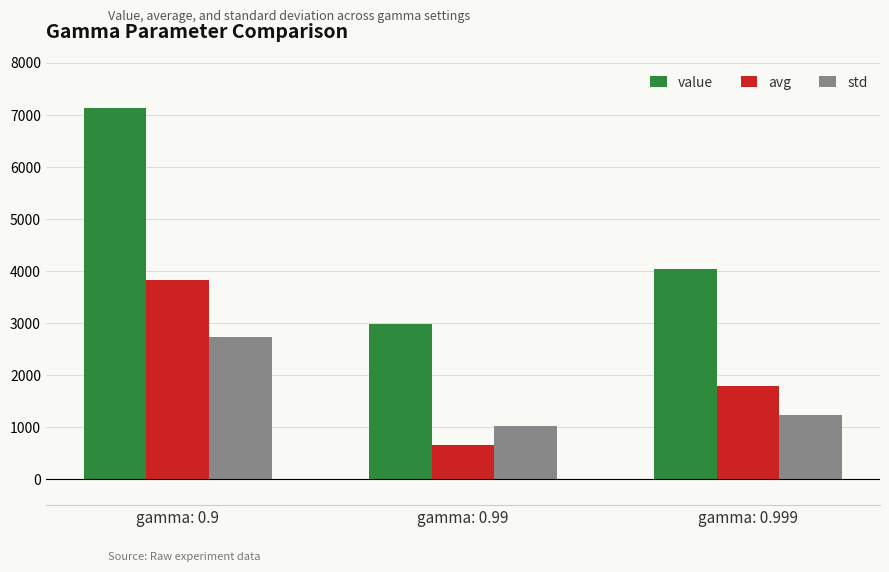

The value series shows 2990.5 at gamma: 0.99. True or false?

True